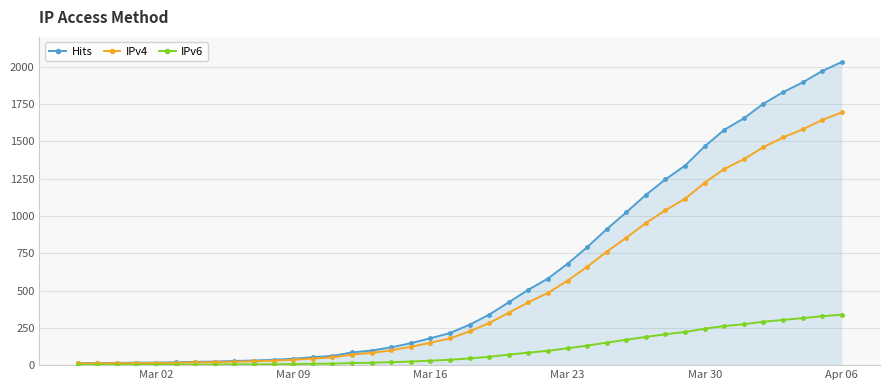

Which series has the largest total across all categories?

Hits